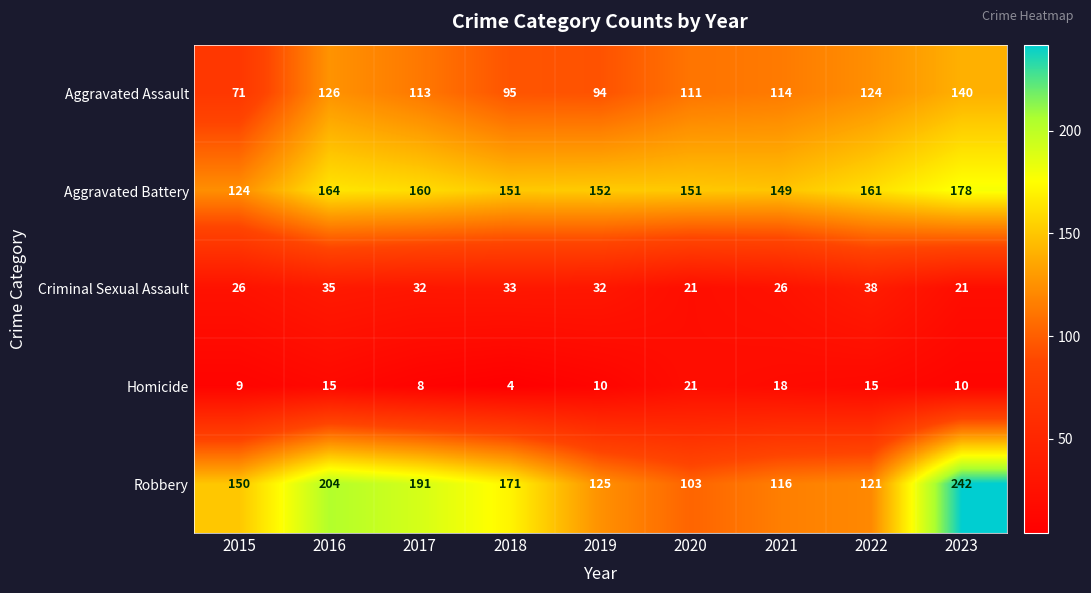

Is the value of Homicide at 2017 greater than the value of Aggravated Battery at 2018?

No